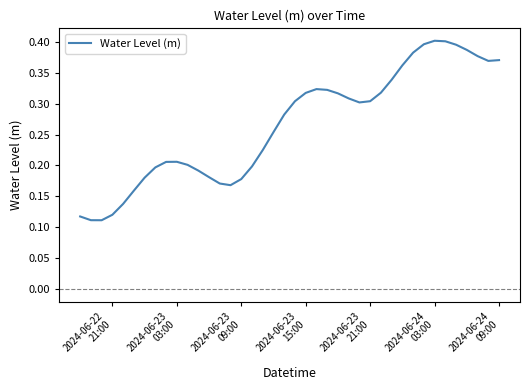

Is this an area chart (filled region under the line)?

No